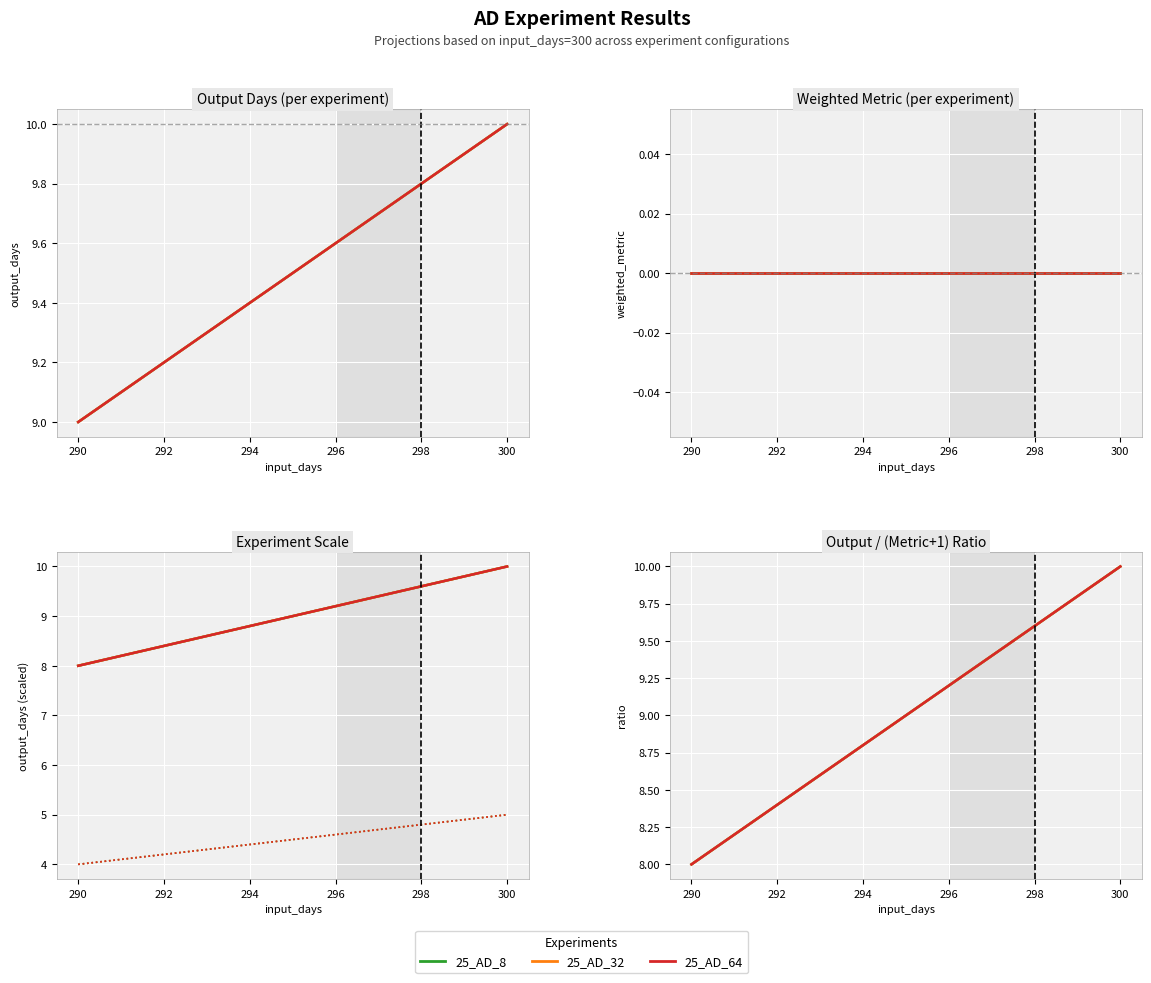

At which label is 25_AD_64 closest to 9?

290